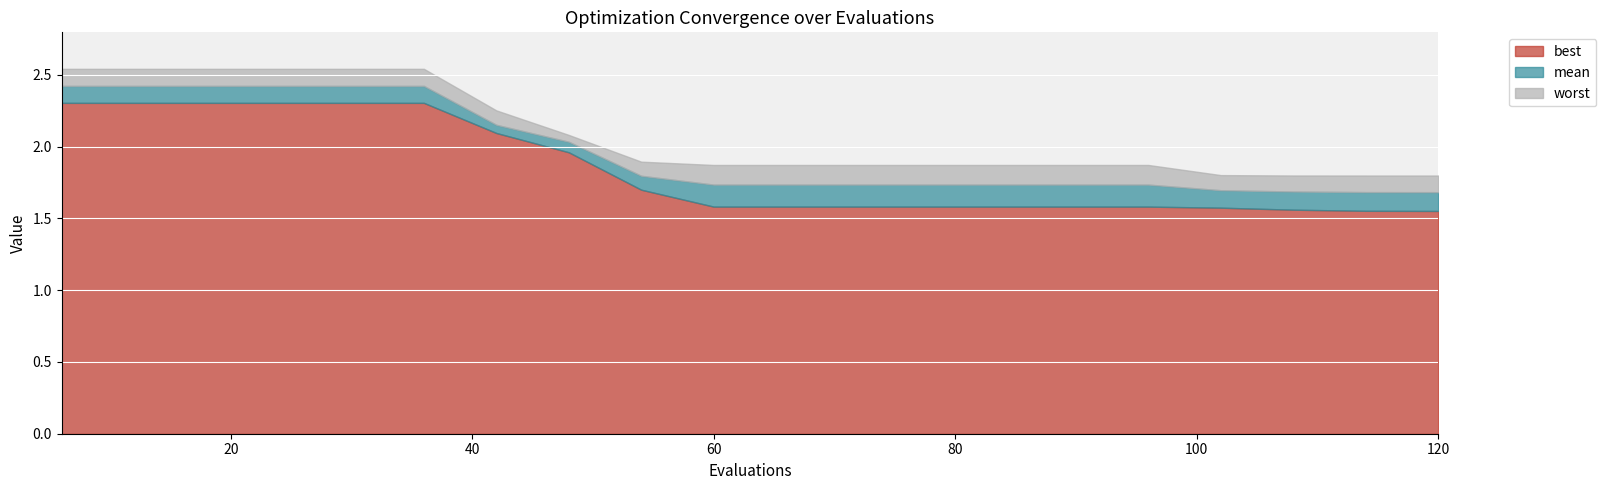

What are all the series names shown in the legend?

best, mean, worst